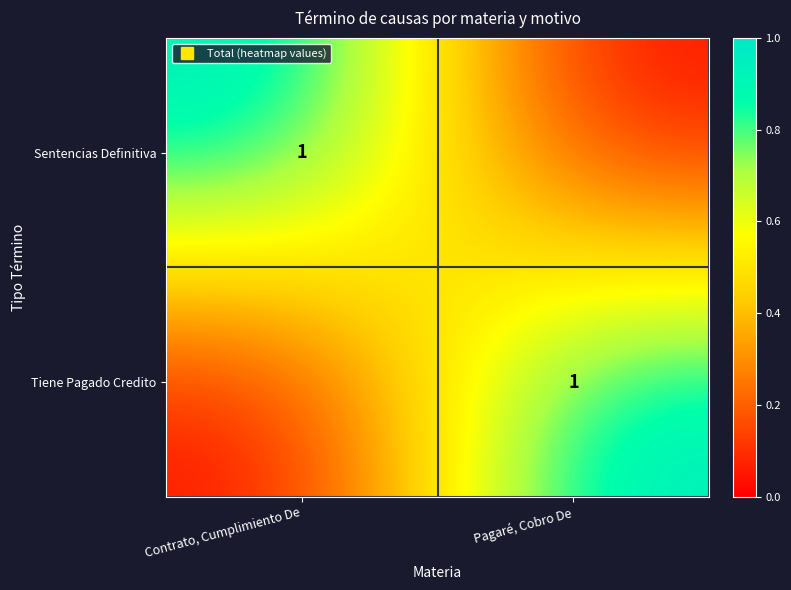

How many values in the Sentencias Definitiva series are below 1?

1